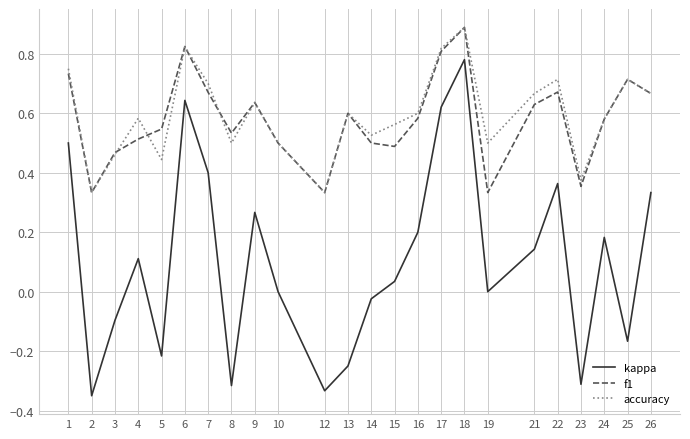

At 4, list the series in order from largest to smallest.

accuracy, f1, kappa